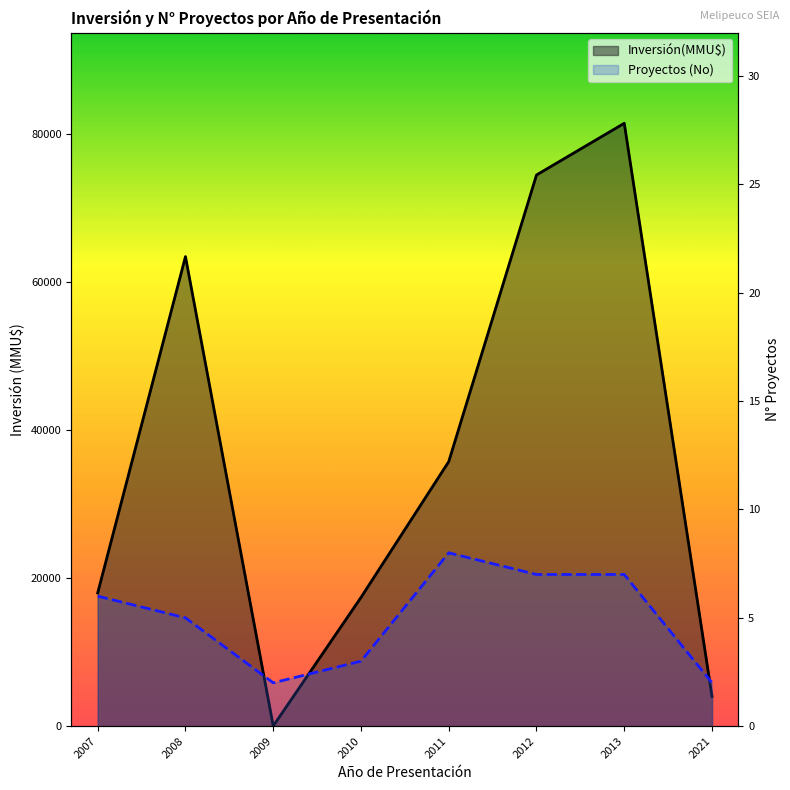

In Inversión(MMU$)_line, how many points are lower than both neighbors (excluding endpoints)?

1